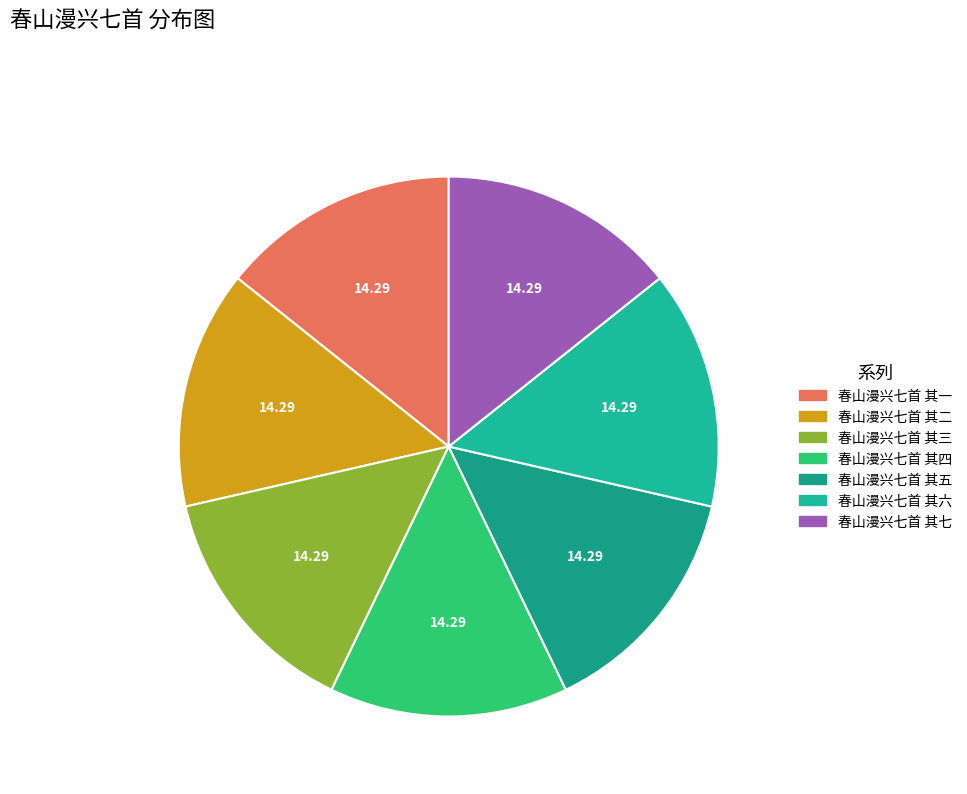

Approximately how many times larger is the value at 春山漫兴七首 其七 compared to 春山漫兴七首 其四?

1.0